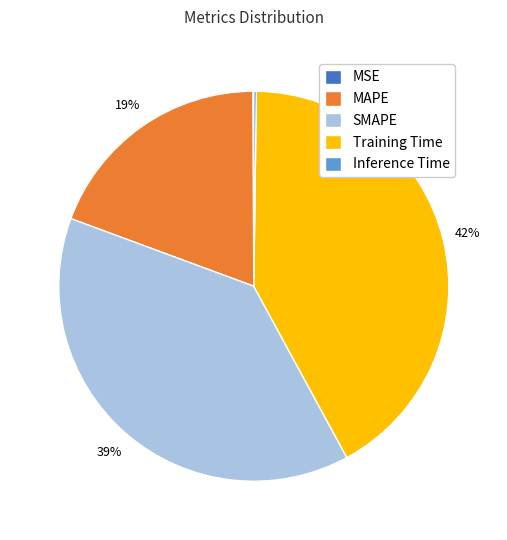

What percentage is the SMAPE slice, to the nearest percent?

39%